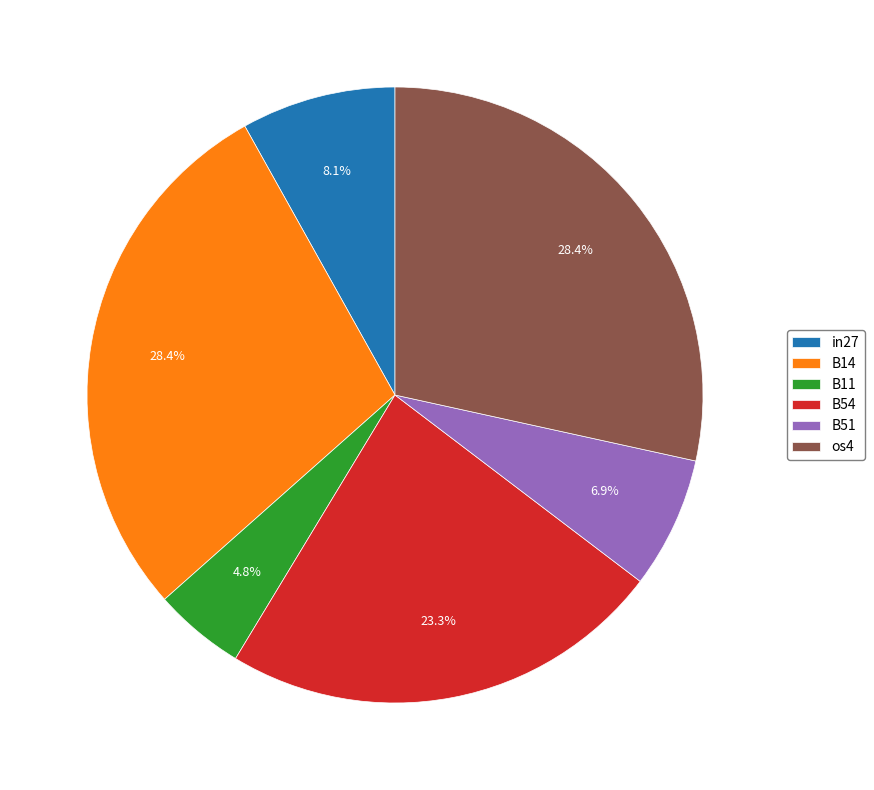

What is the total percentage of in27 and B54?

31.4%